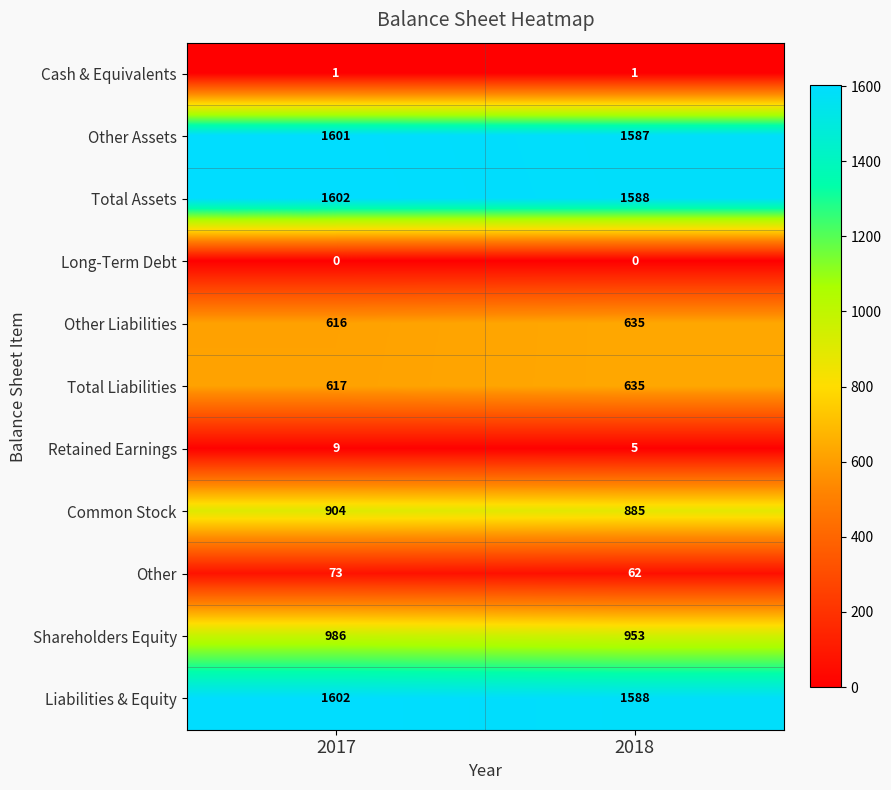

Which label corresponds to the largest value in the chart?

2017